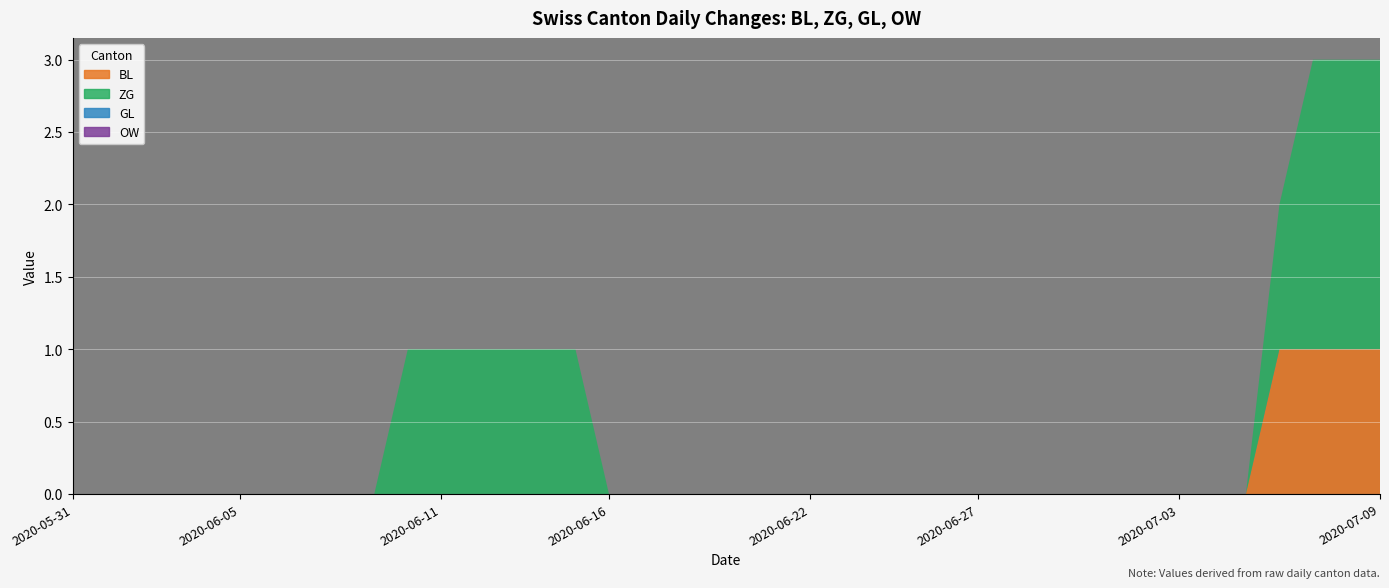

Reading right to left, what are all the values shown in this chart?

BL: 2020-07-09=1	2020-07-08=1	2020-07-07=1	2020-07-06=1	2020-07-05=0	2020-07-04=0	2020-07-03=0	2020-07-02=0	2020-07-01=0	2020-06-30=0	2020-06-29=0	2020-06-28=0	2020-06-27=0	2020-06-26=0	2020-06-25=0	2020-06-24=0	2020-06-23=0	2020-06-22=0	2020-06-21=0	2020-06-20=0	2020-06-19=0	2020-06-18=0	2020-06-17=0	2020-06-16=0	2020-06-15=0	2020-06-14=0	2020-06-13=0	2020-06-12=0	2020-06-11=0	2020-06-10=0	2020-06-09=0	2020-06-08=0	2020-06-07=0	2020-06-06=0	2020-06-05=0	2020-06-04=0	2020-06-03=0	2020-06-02=0	2020-06-01=0	2020-05-31=0
ZG: 2020-07-09=2	2020-07-08=2	2020-07-07=2	2020-07-06=1	2020-07-05=0	2020-07-04=0	2020-07-03=0	2020-07-02=0	2020-07-01=0	2020-06-30=0	2020-06-29=0	2020-06-28=0	2020-06-27=0	2020-06-26=0	2020-06-25=0	2020-06-24=0	2020-06-23=0	2020-06-22=0	2020-06-21=0	2020-06-20=0	2020-06-19=0	2020-06-18=0	2020-06-17=0	2020-06-16=0	2020-06-15=1	2020-06-14=1	2020-06-13=1	2020-06-12=1	2020-06-11=1	2020-06-10=1	2020-06-09=0	2020-06-08=0	2020-06-07=0	2020-06-06=0	2020-06-05=0	2020-06-04=0	2020-06-03=0	2020-06-02=0	2020-06-01=0	2020-05-31=0
GL: 2020-07-09=0	2020-07-08=0	2020-07-07=0	2020-07-06=0	2020-07-05=0	2020-07-04=0	2020-07-03=0	2020-07-02=0	2020-07-01=0	2020-06-30=0	2020-06-29=0	2020-06-28=0	2020-06-27=0	2020-06-26=0	2020-06-25=0	2020-06-24=0	2020-06-23=0	2020-06-22=0	2020-06-21=0	2020-06-20=0	2020-06-19=0	2020-06-18=0	2020-06-17=0	2020-06-16=0	2020-06-15=0	2020-06-14=0	2020-06-13=0	2020-06-12=0	2020-06-11=0	2020-06-10=0	2020-06-09=0	2020-06-08=0	2020-06-07=0	2020-06-06=0	2020-06-05=0	2020-06-04=0	2020-06-03=0	2020-06-02=0	2020-06-01=0	2020-05-31=0
OW: 2020-07-09=0	2020-07-08=0	2020-07-07=0	2020-07-06=0	2020-07-05=0	2020-07-04=0	2020-07-03=0	2020-07-02=0	2020-07-01=0	2020-06-30=0	2020-06-29=0	2020-06-28=0	2020-06-27=0	2020-06-26=0	2020-06-25=0	2020-06-24=0	2020-06-23=0	2020-06-22=0	2020-06-21=0	2020-06-20=0	2020-06-19=0	2020-06-18=0	2020-06-17=0	2020-06-16=0	2020-06-15=0	2020-06-14=0	2020-06-13=0	2020-06-12=0	2020-06-11=0	2020-06-10=0	2020-06-09=0	2020-06-08=0	2020-06-07=0	2020-06-06=0	2020-06-05=0	2020-06-04=0	2020-06-03=0	2020-06-02=0	2020-06-01=0	2020-05-31=0